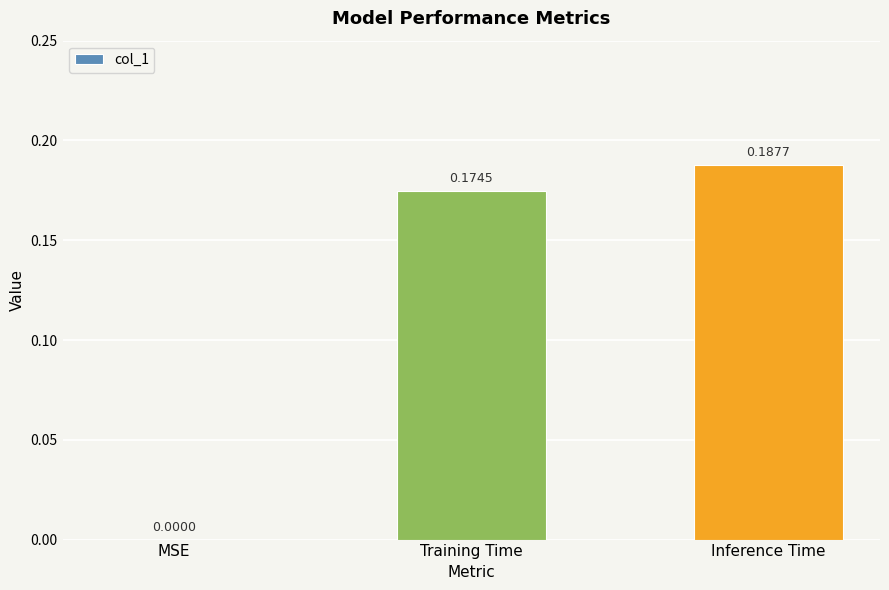

How many data points does each series have?

3